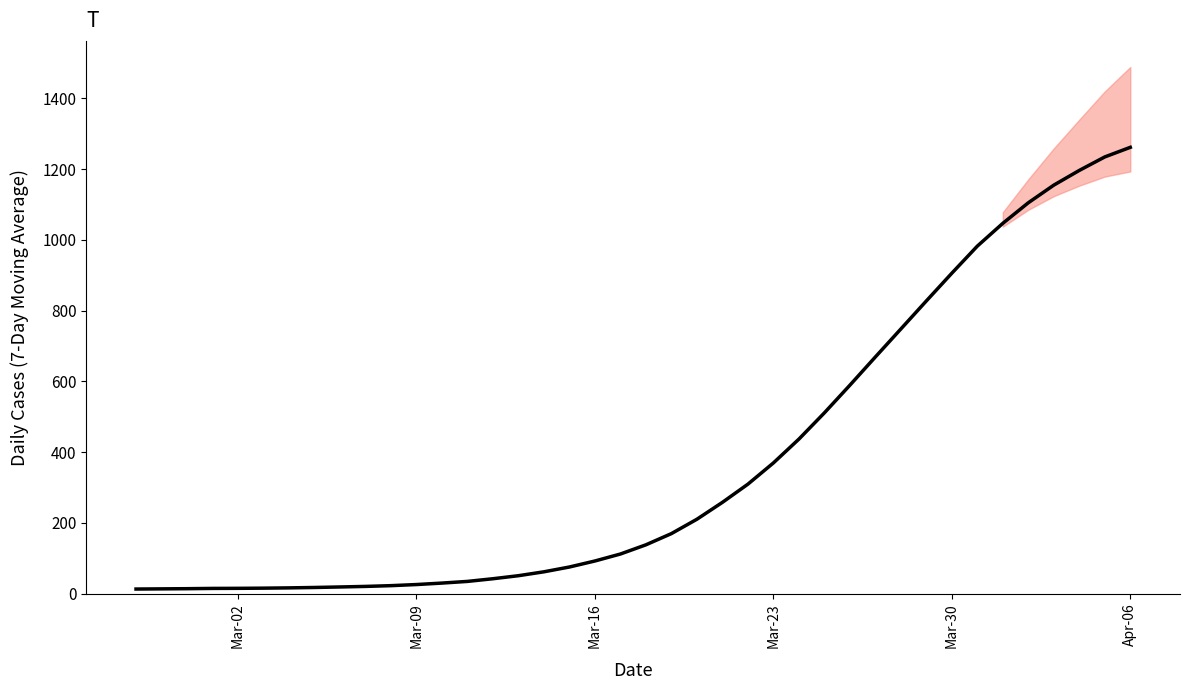

Count the number of categories in the chart.

40